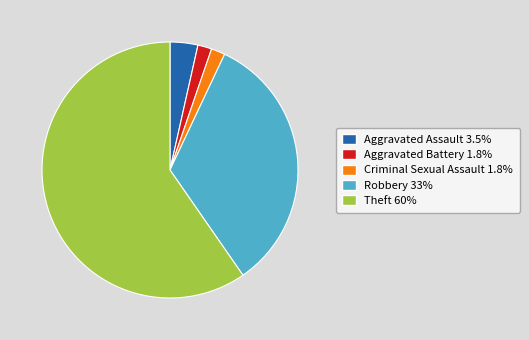

Which has a higher value, Aggravated Battery or Robbery?

Robbery